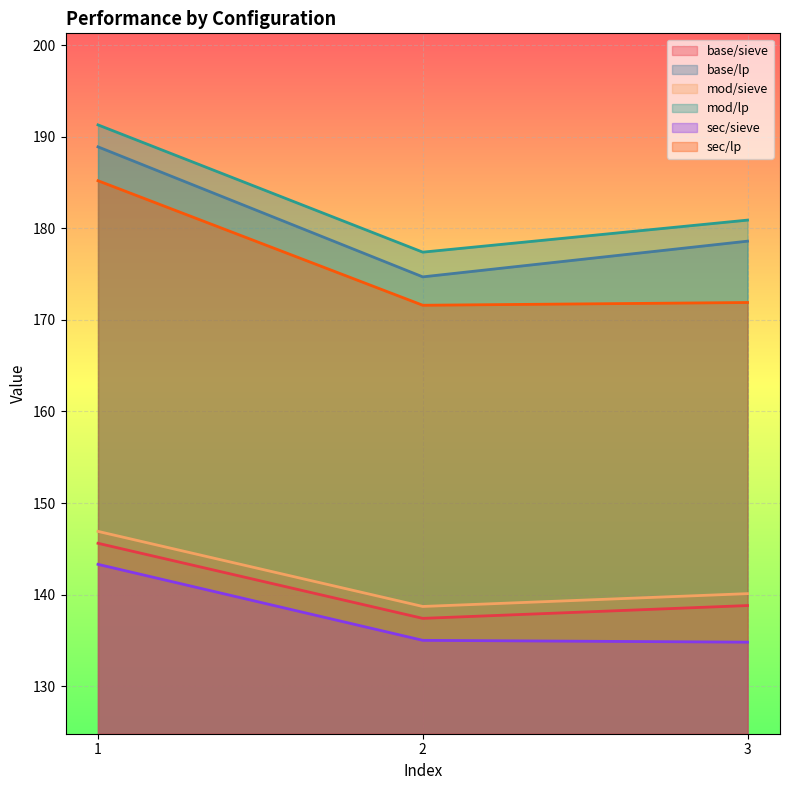

What is the difference between the highest and lowest values at 2?

42.4